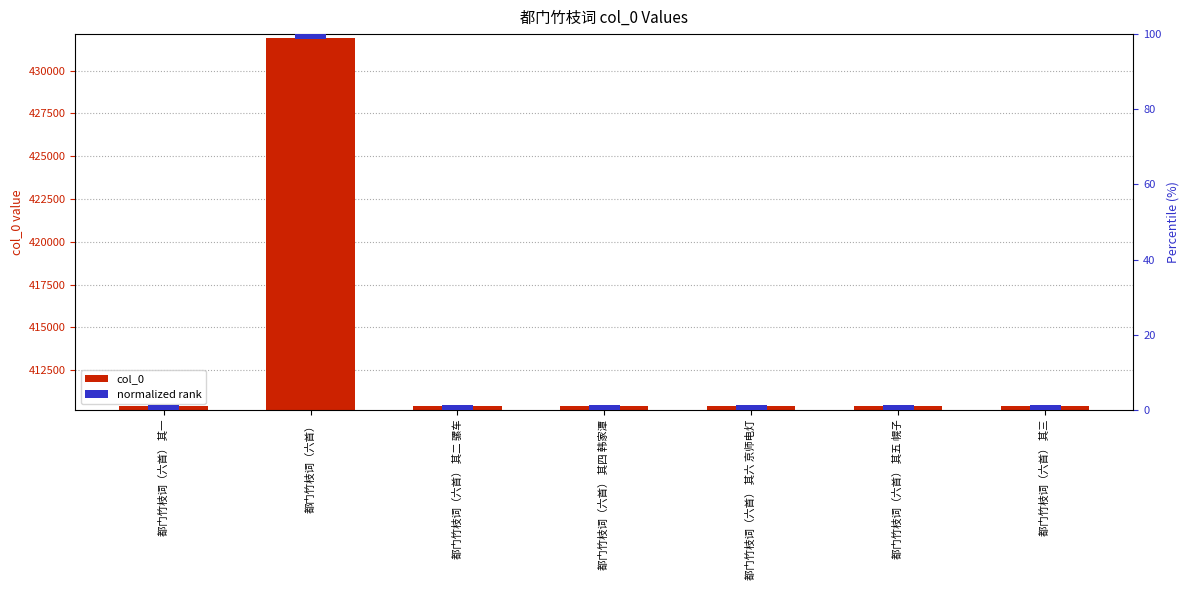

Which series has the largest total across all categories?

col_0